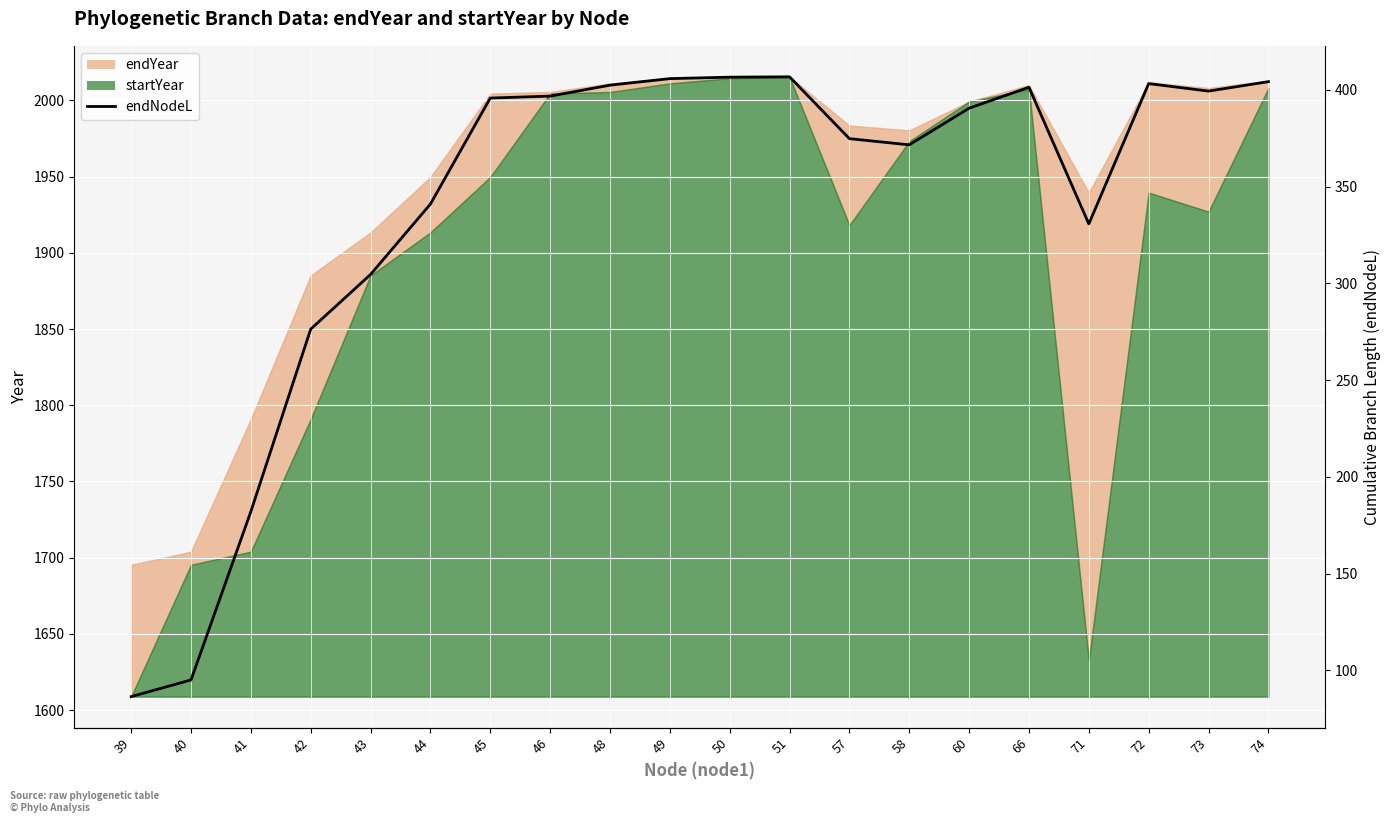

The value at 44 is 499.4. True or false?

False